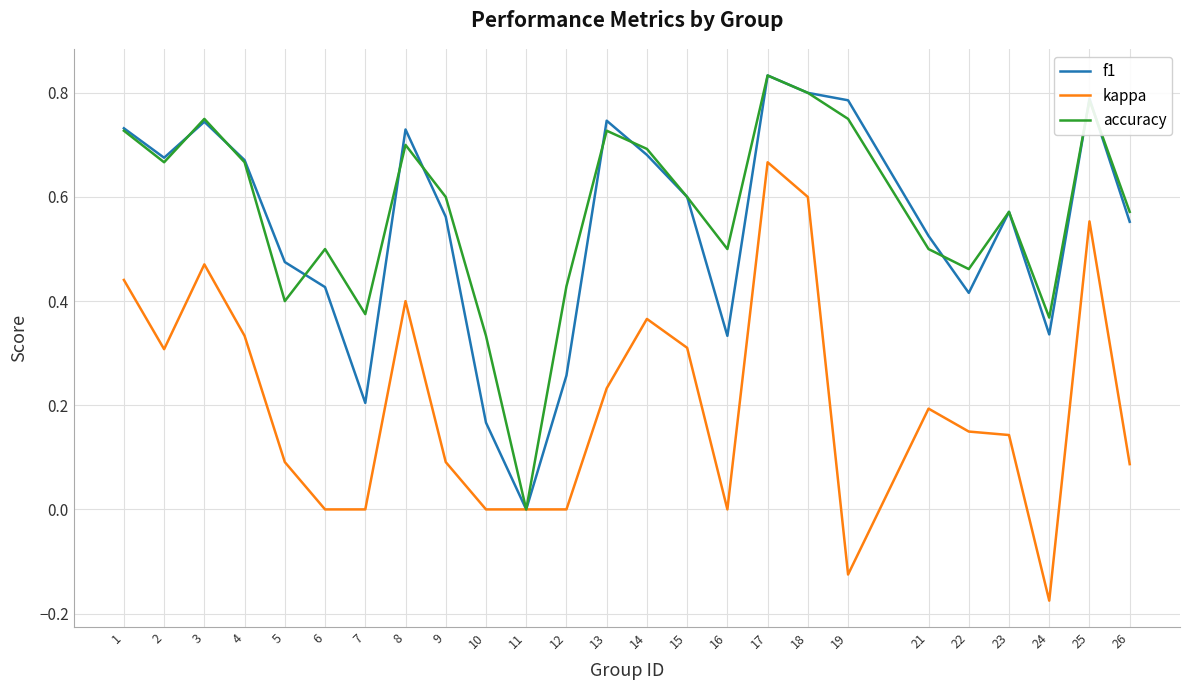

What are all the series names shown in the legend?

f1, kappa, accuracy